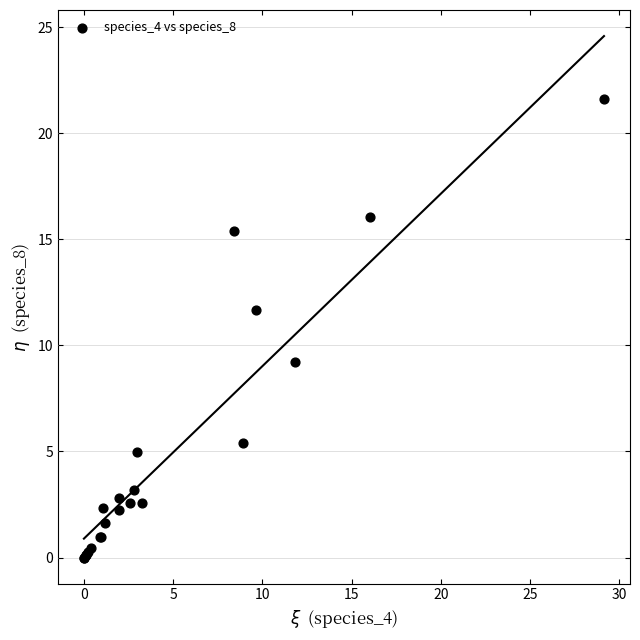

What Y value in the scatter plot is closest to 10?

9.2